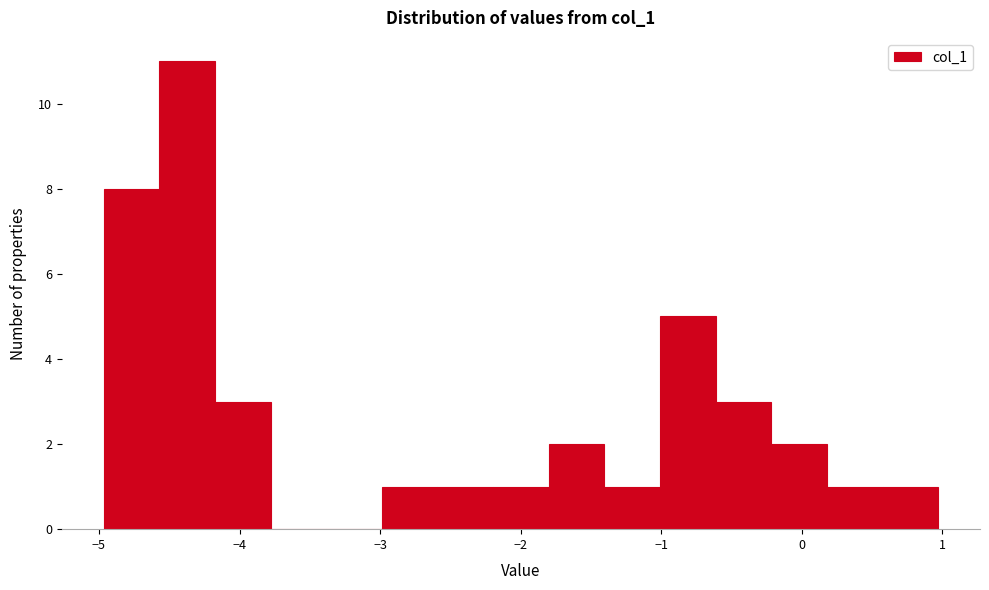

Around what value on the x-axis is the tallest bar? Give the approximate position of its centre, as read against the axis.

-4.4